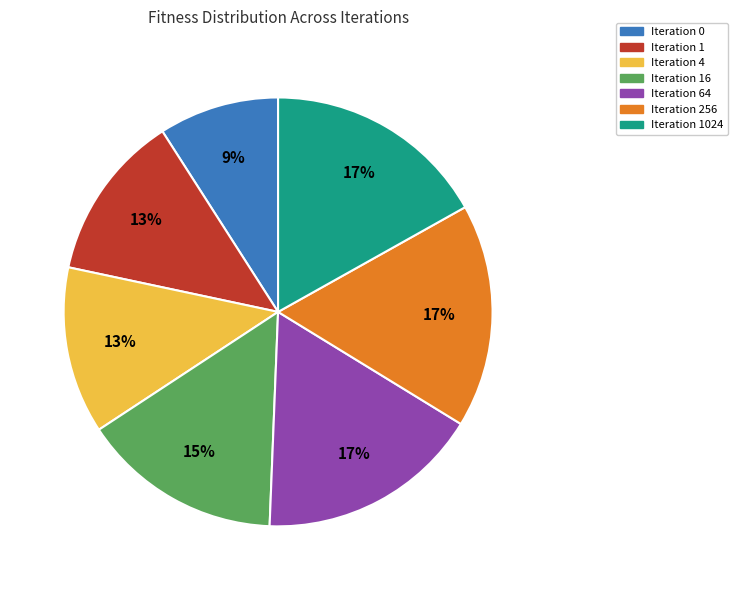

How many segments does this pie chart have?

7